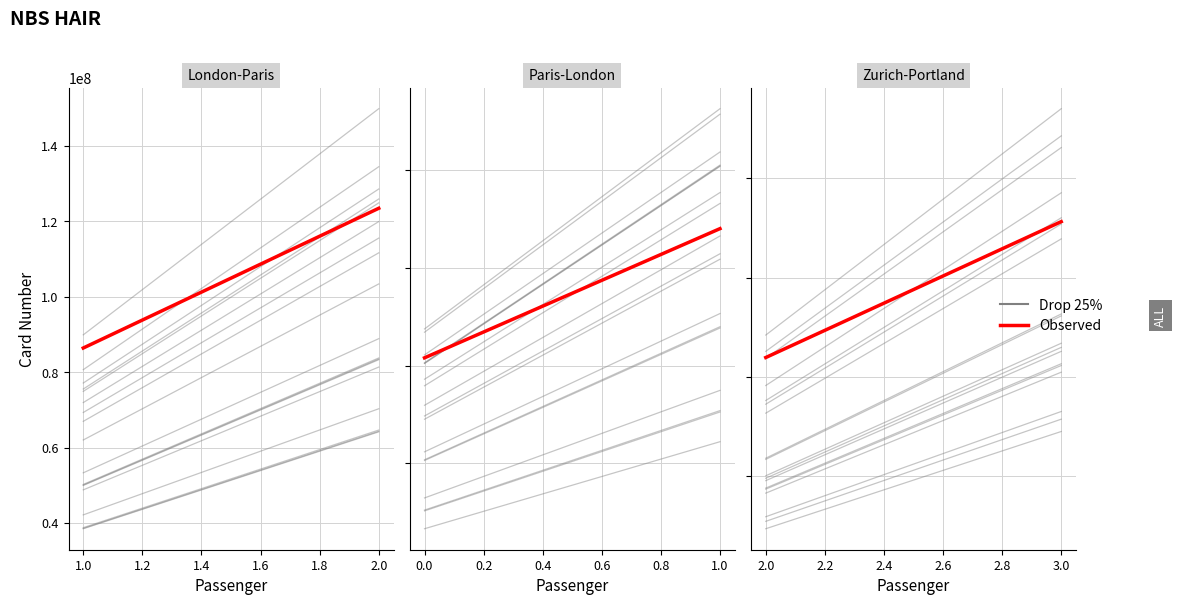

Is the value of Observed at 1.0 greater than the value of Drop 25% at 2.0?

No